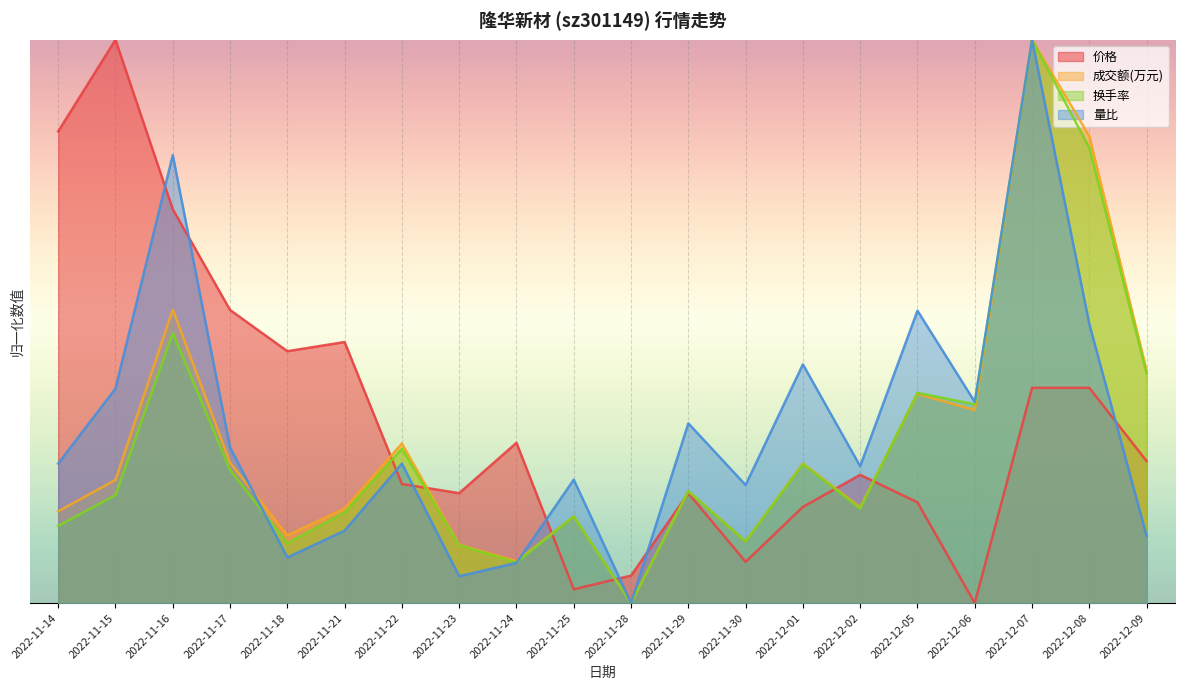

Is the value of 换手率 at 2022-11-24 greater than the value of 成交额(万元) at 2022-11-25?

No